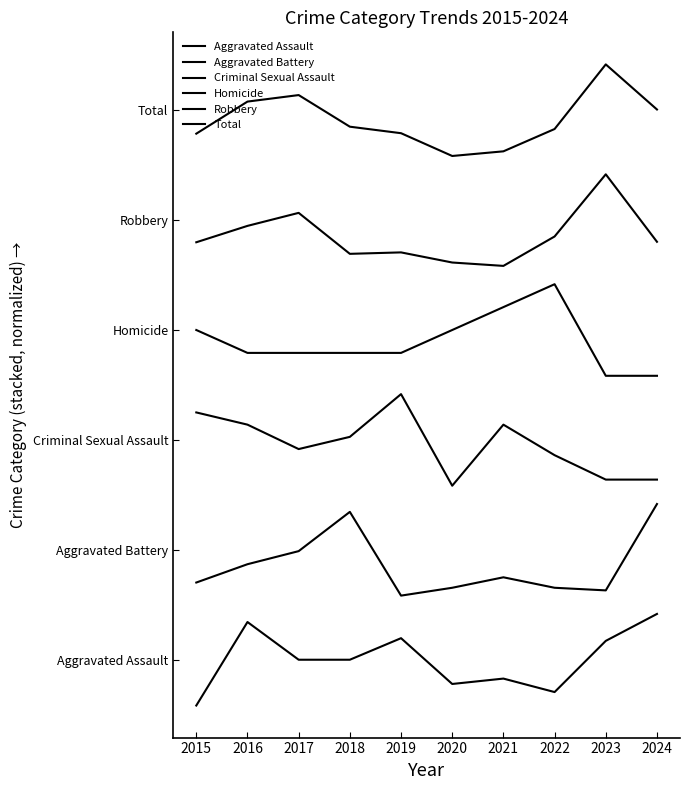

At which category does Aggravated Assault reach its first local peak?

2016